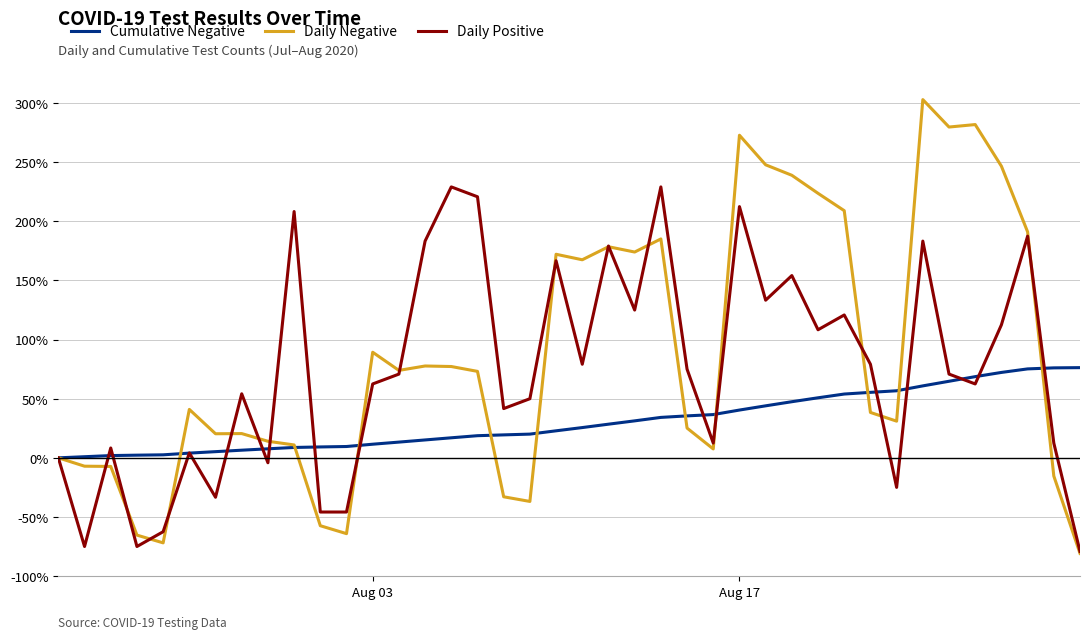

What is the highest value of the Cumulative Negative series?

76.3